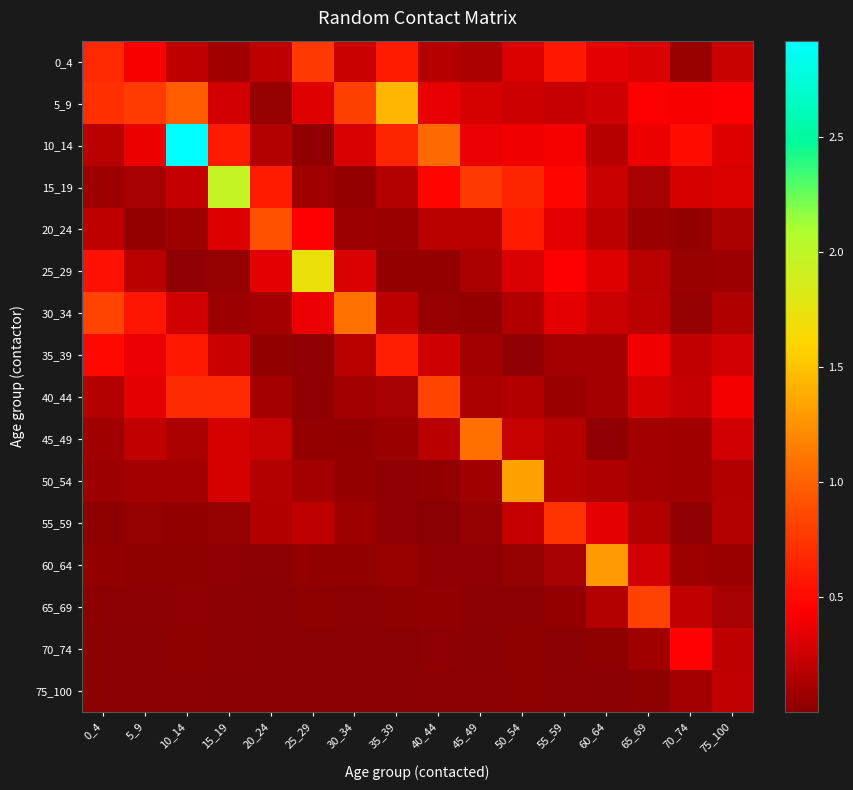

Which label corresponds to the smallest value in the chart?

25_29